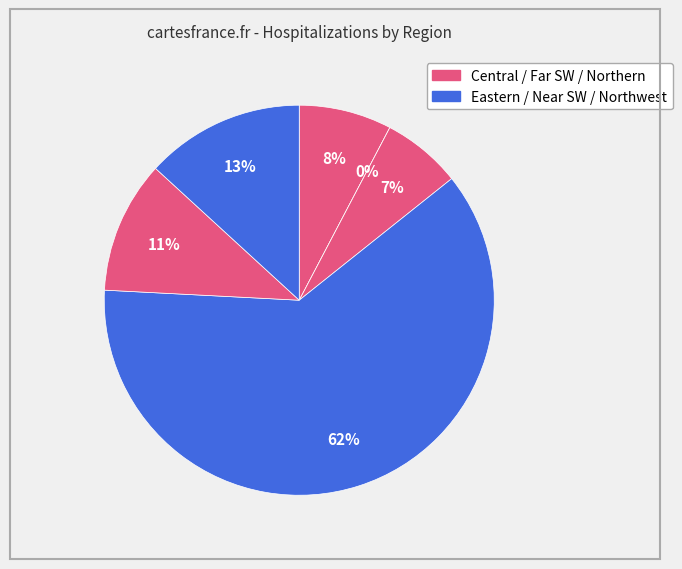

What portion of the pie excludes Northern?

89.0%